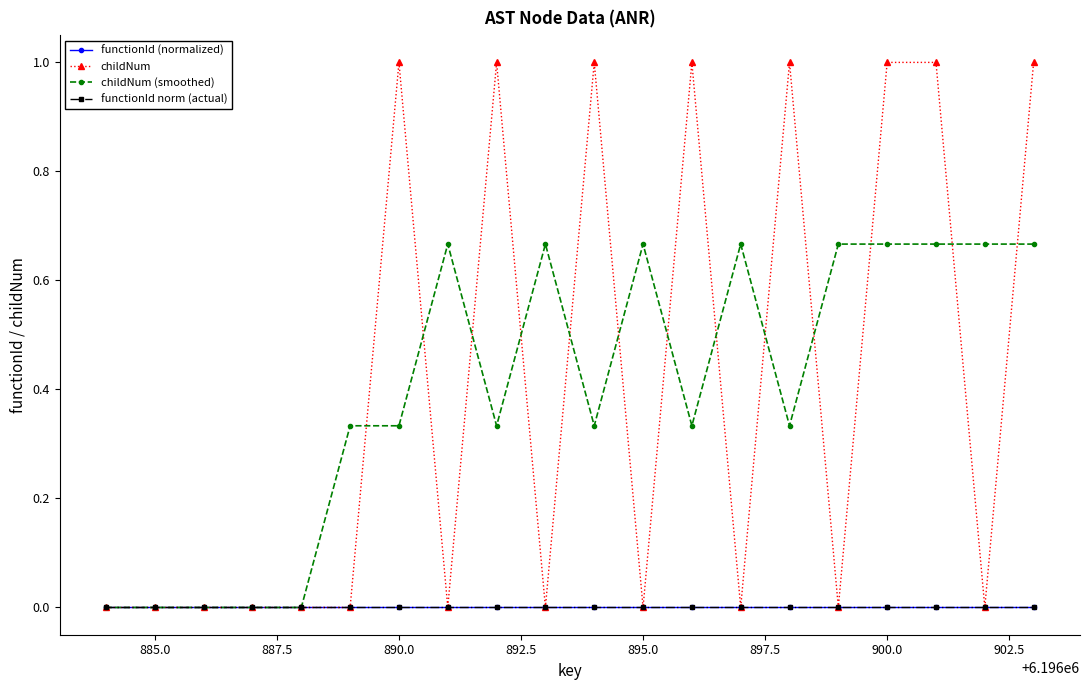

After their last crossing, which series has the higher values: childNum or childNum (smoothed)?

childNum